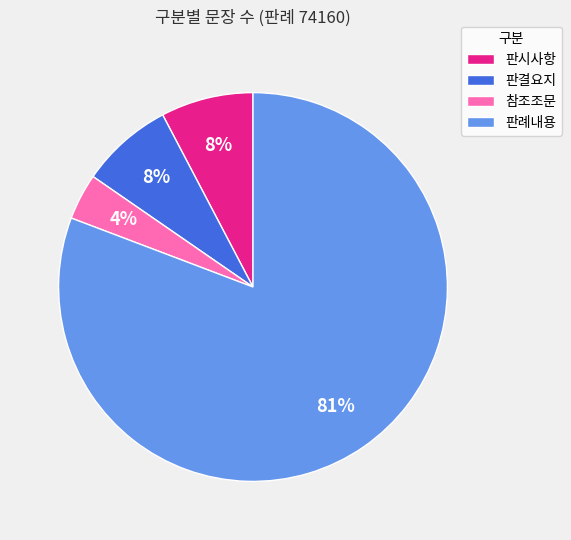

The 참조조문 slice represents 4% of the pie. True or false?

True